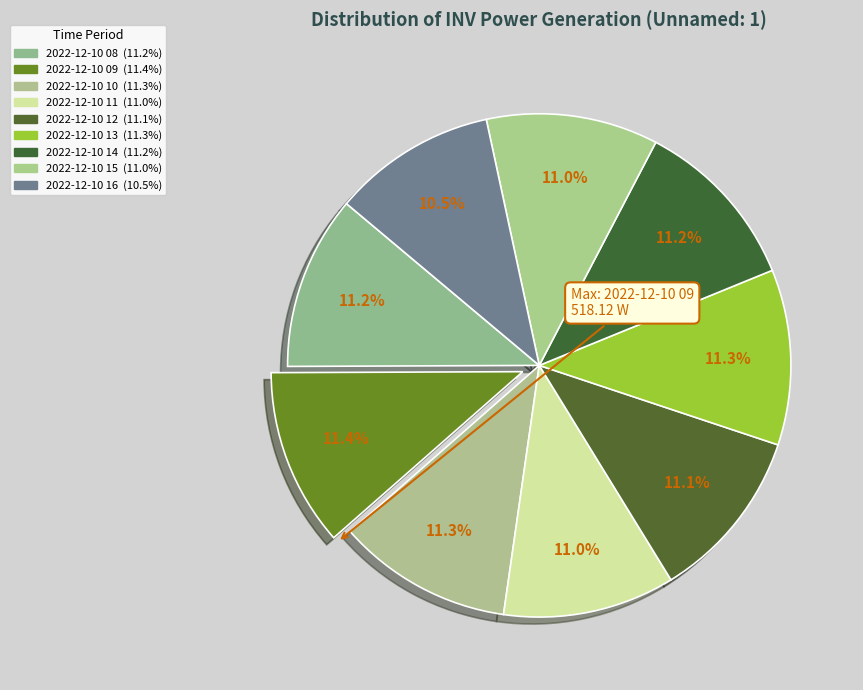

What percentage is the 2022-12-10 10 slice, to the nearest percent?

11%